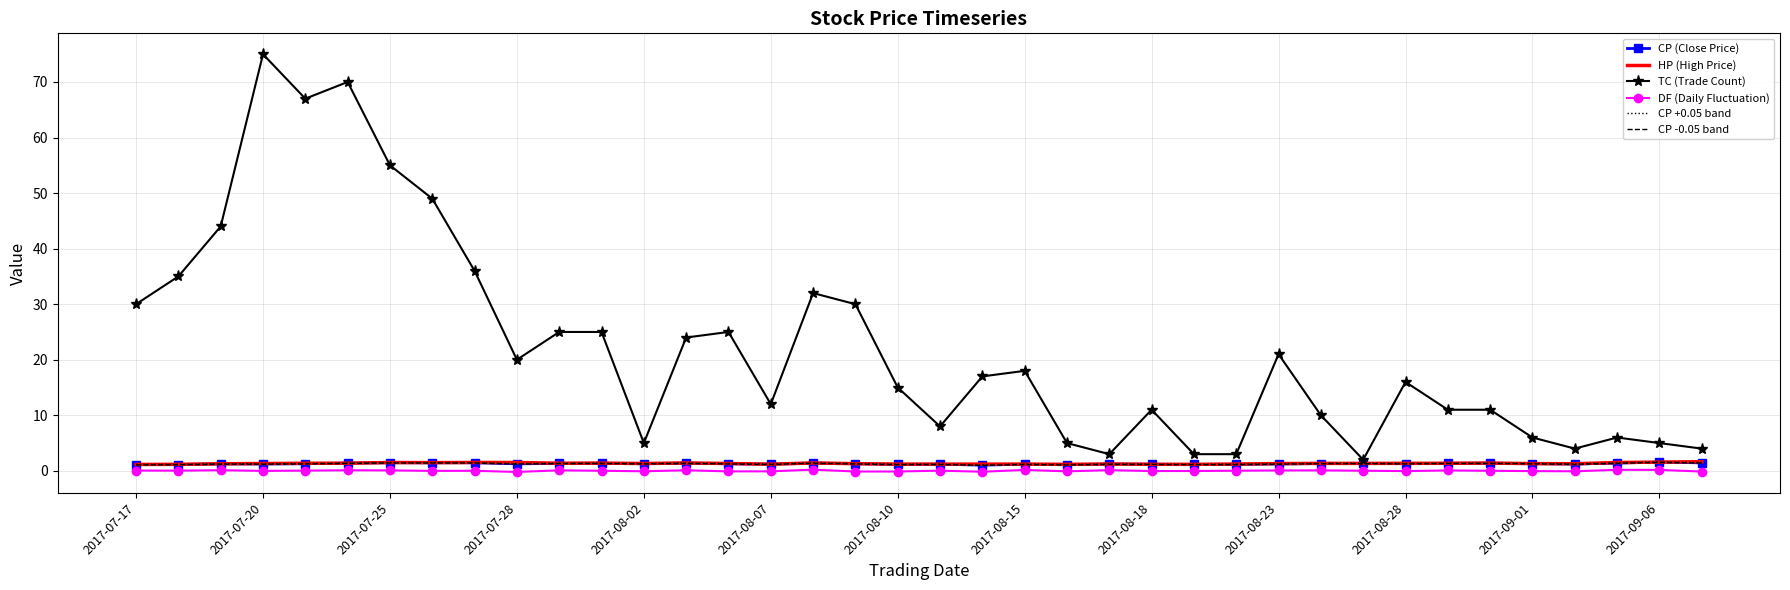

How many lines are shown in the chart?

6